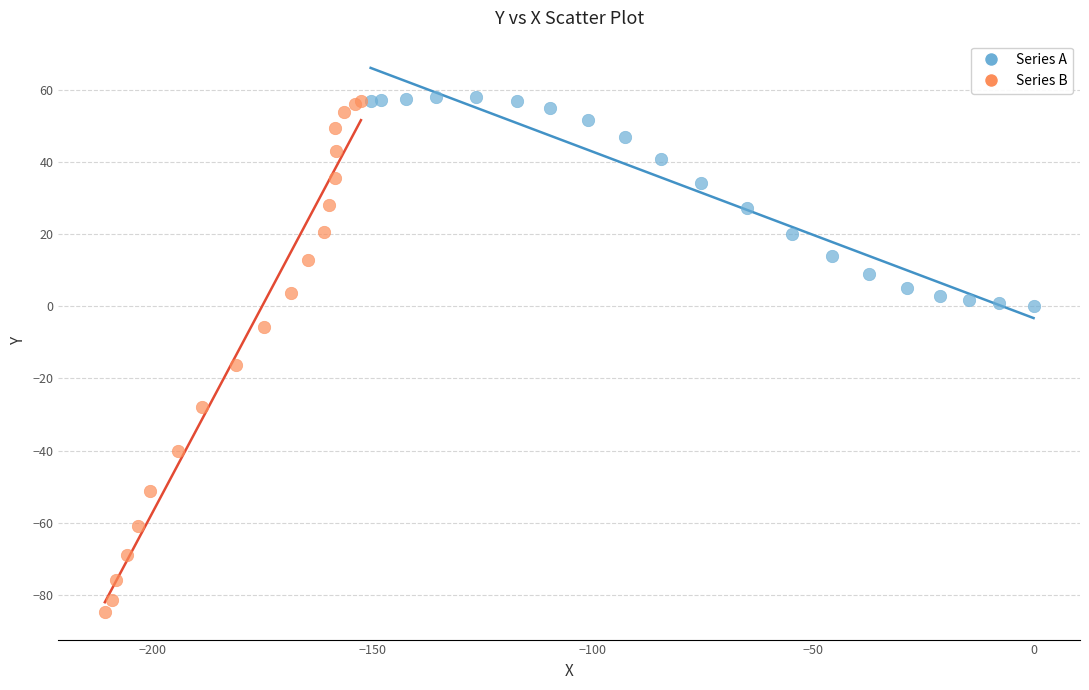

Which series contains the lowest Y value?

Series B